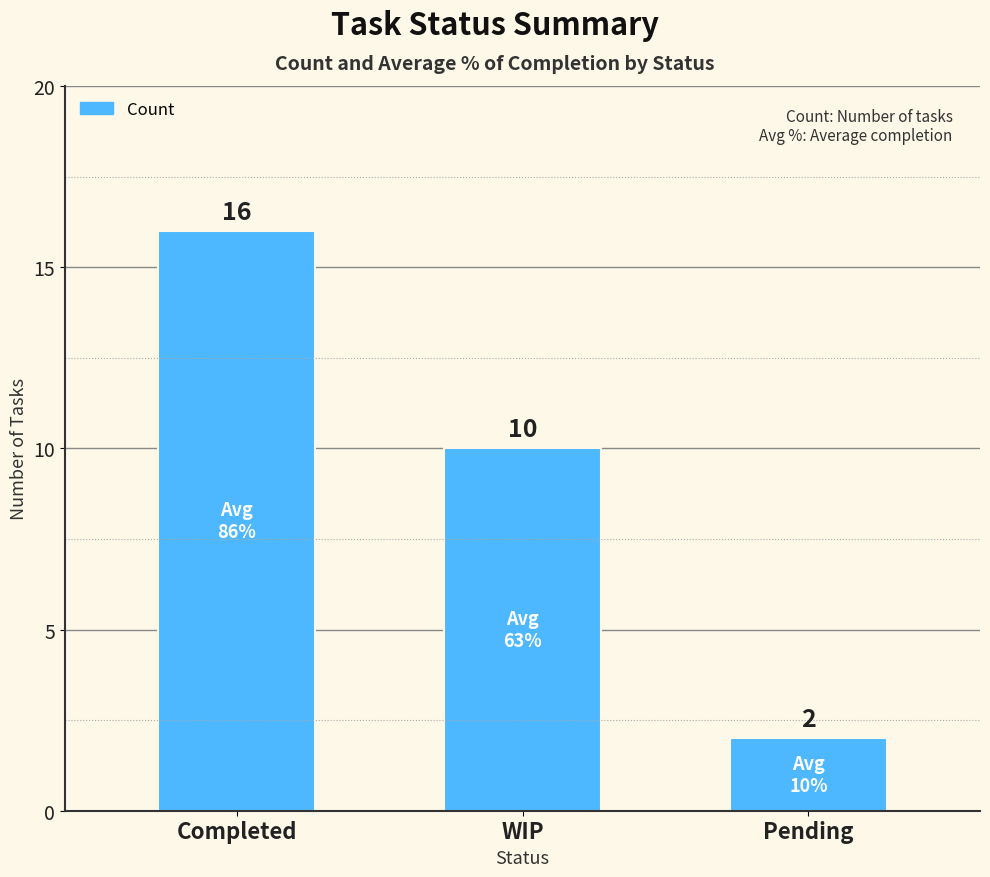

True or false: the data shows 10 at WIP.

True